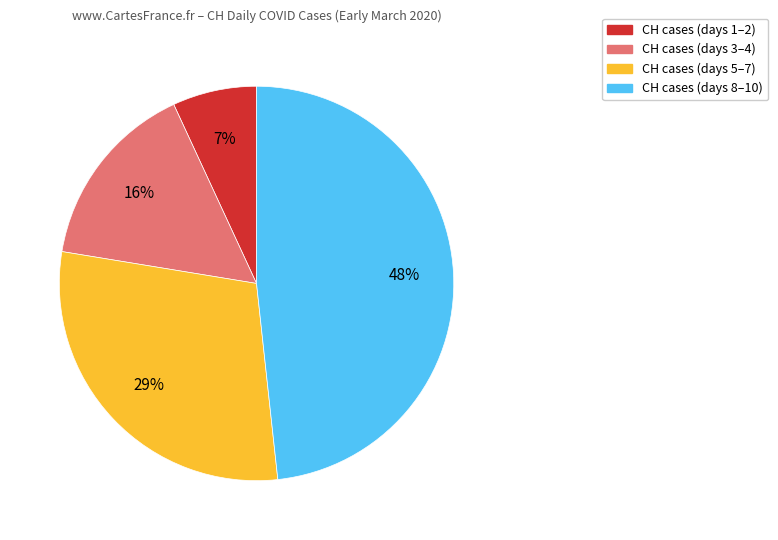

Is there a majority slice in this chart?

No